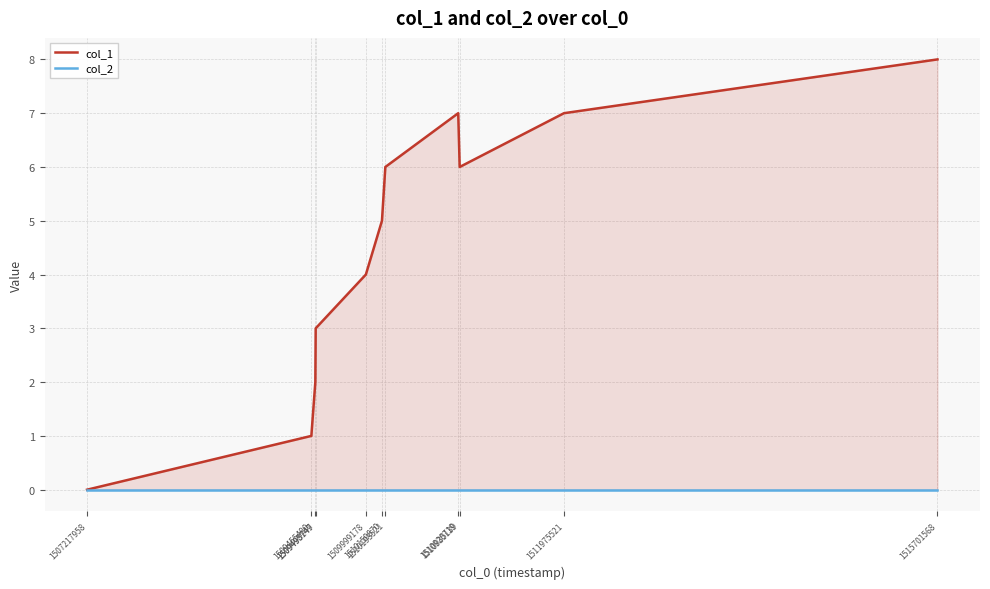

How many values in the col_1 series exceed 5?

5